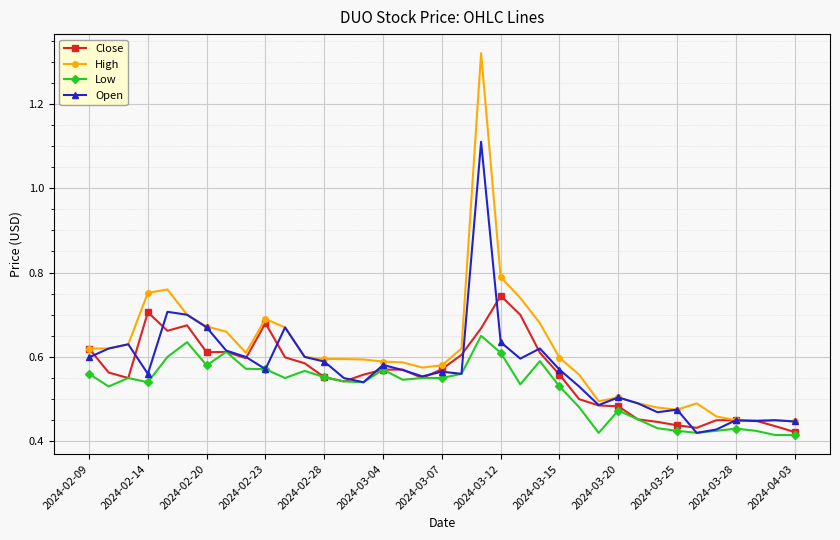

Which series has the largest total across all categories?

High